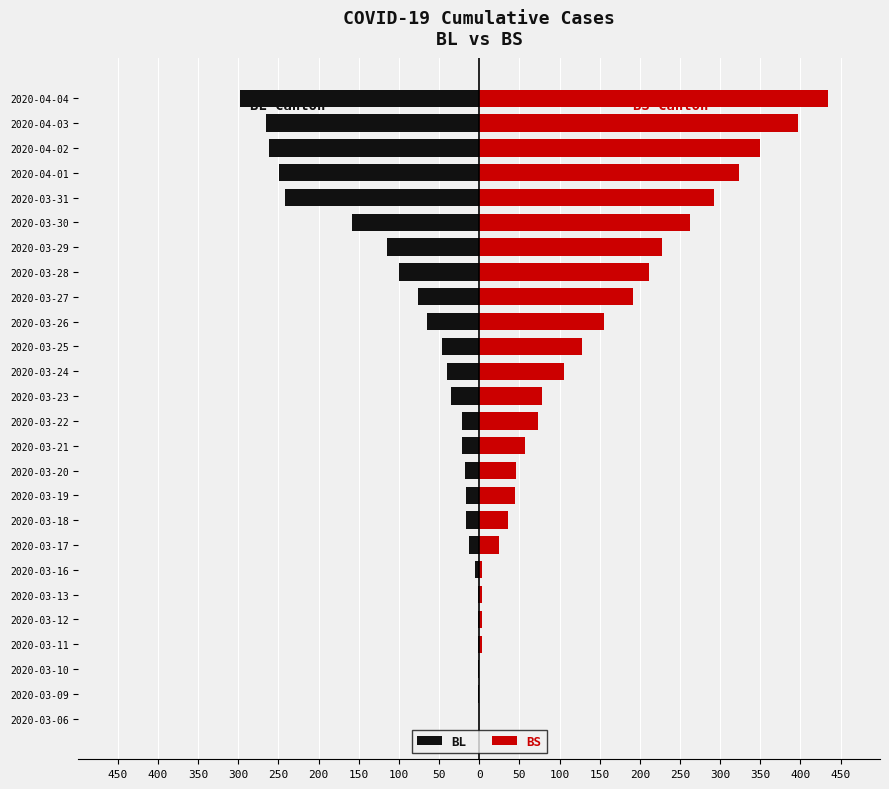

Is the value of BL at 2020-03-24 greater than the value of BS at 2020-03-28?

No